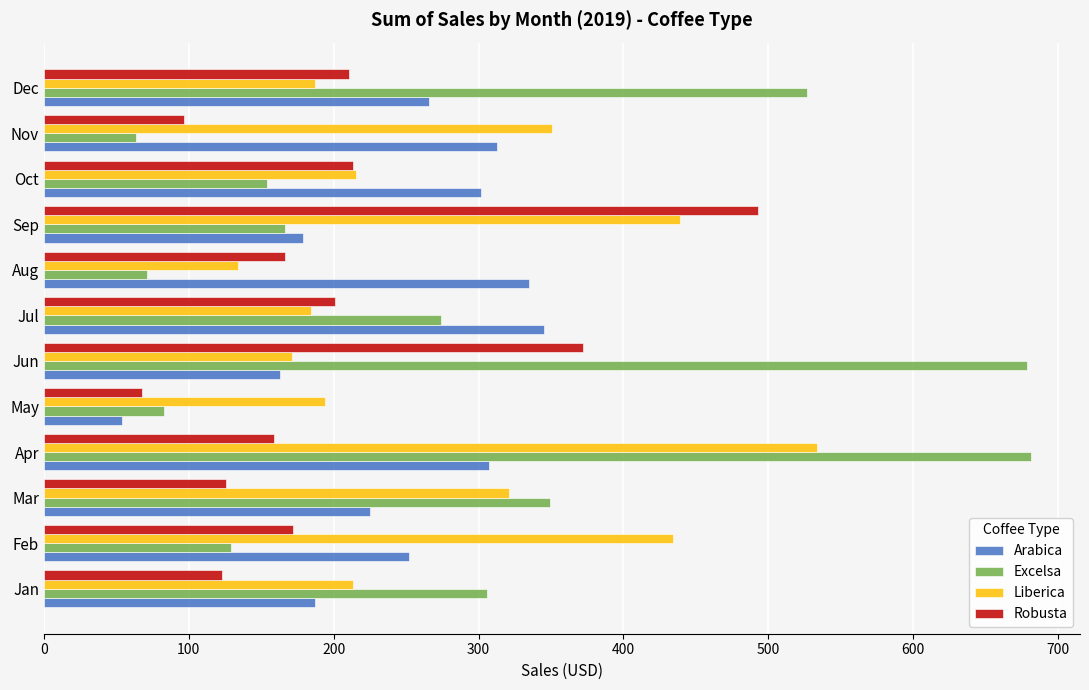

At which category is the sum across all series the highest?

Apr